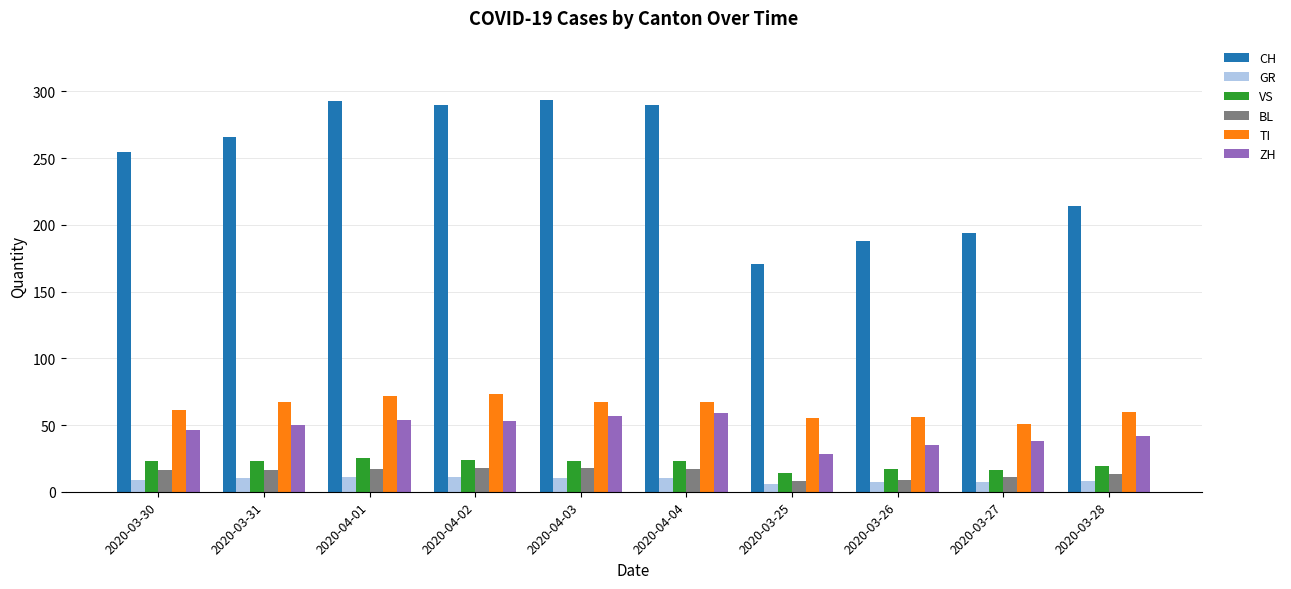

What is the value of the ZH bar at the 5th from the left?

57